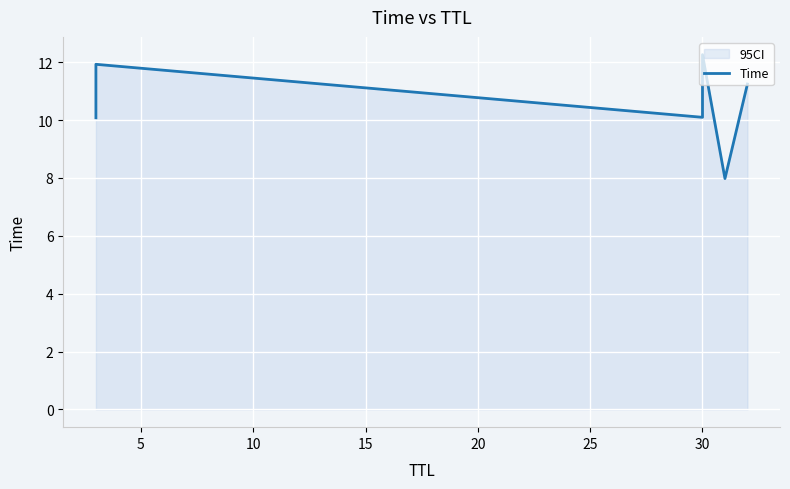

What is the value of the 1st point from the left?

10.1